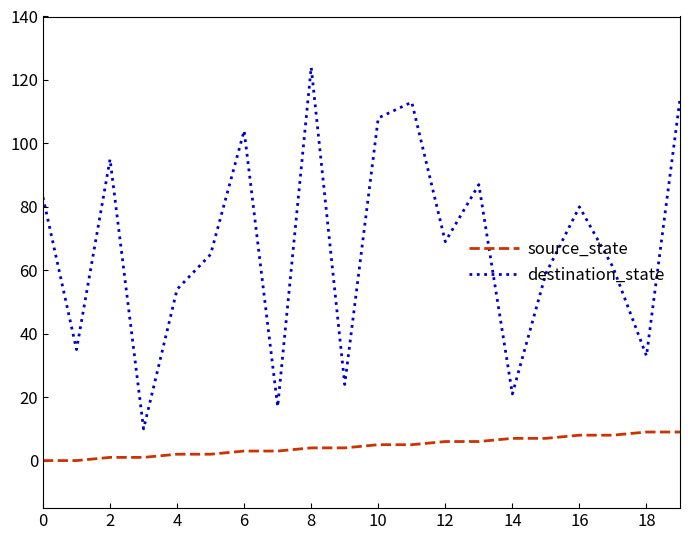

What is the difference between the maximum and minimum values in the source_state series?

9